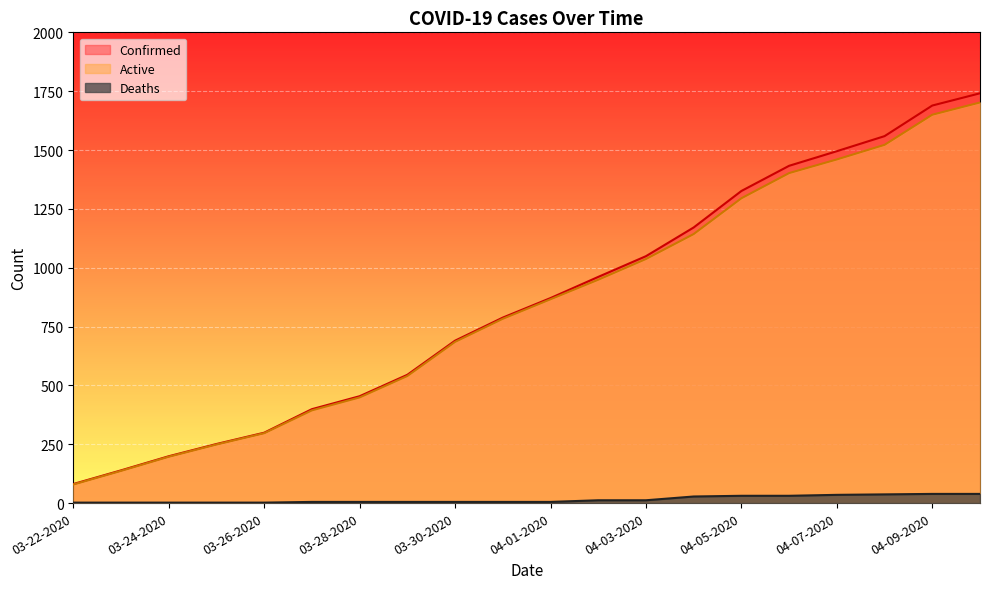

Is the value of Confirmed at 04-09-2020 greater than the value of Active at 04-05-2020?

Yes